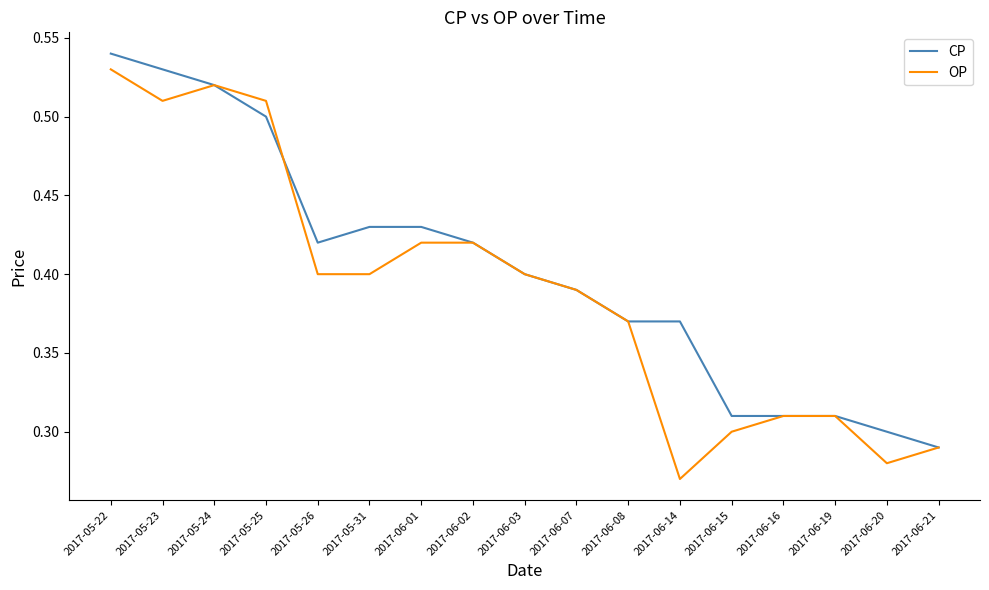

Is this an area chart (filled region under the line)?

No